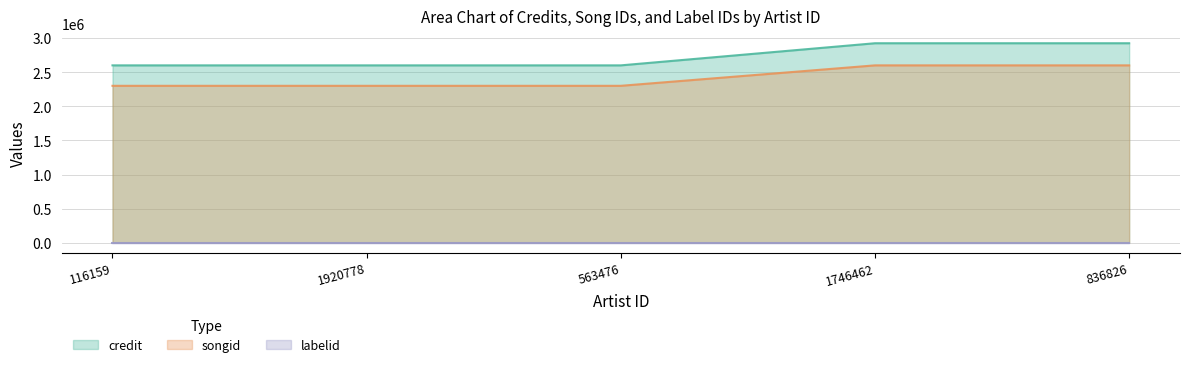

Which series has the largest range (max minus min)?

credit